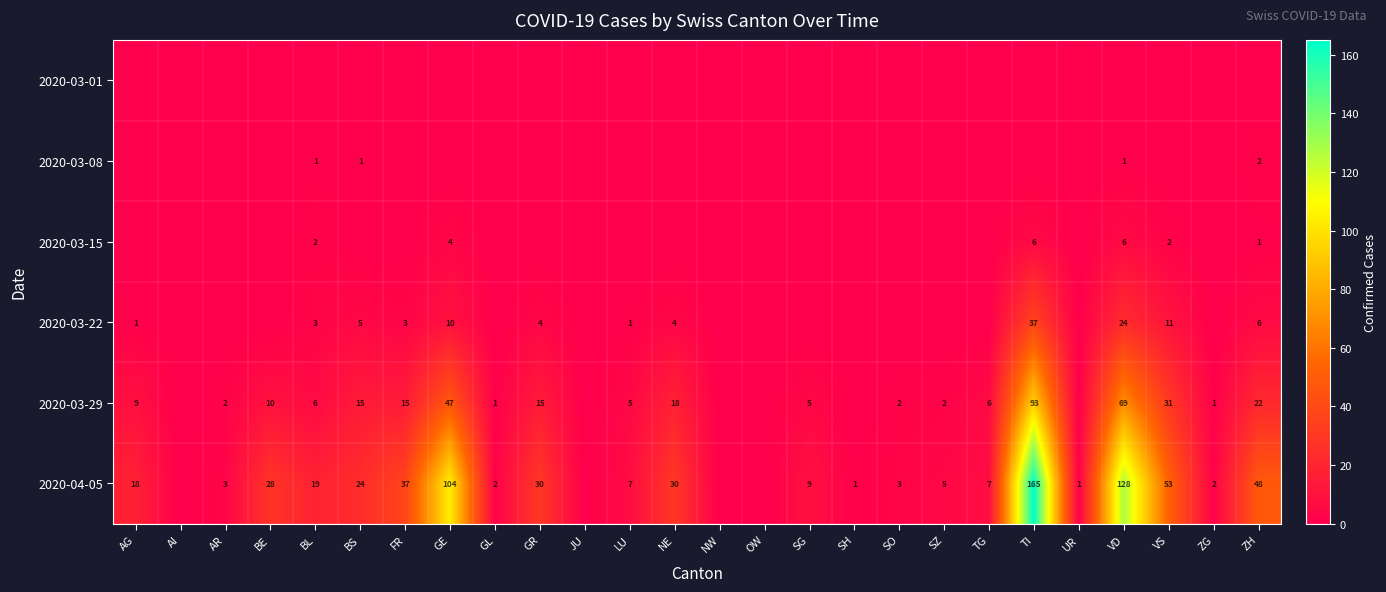

What is the difference between the 2020-03-29 values at LU and BL?

1